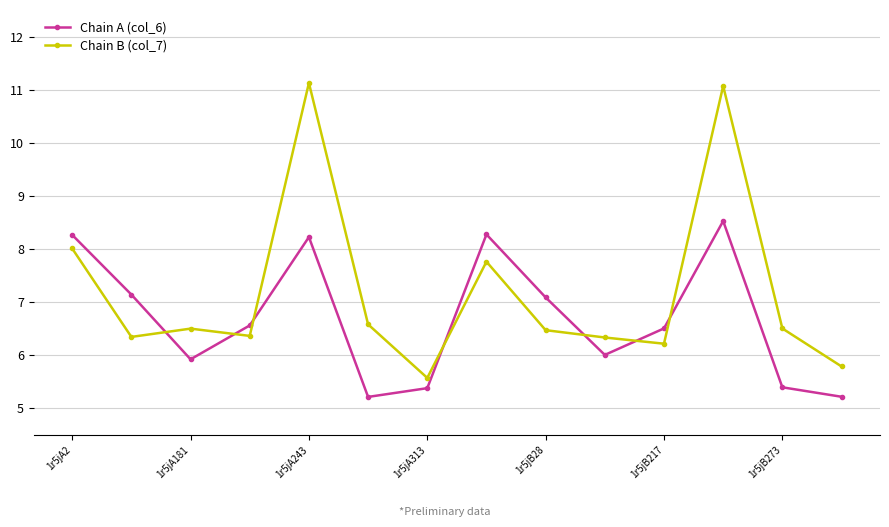

What is the value of the Chain A (col_6) point at the 5th from the left?

8.2